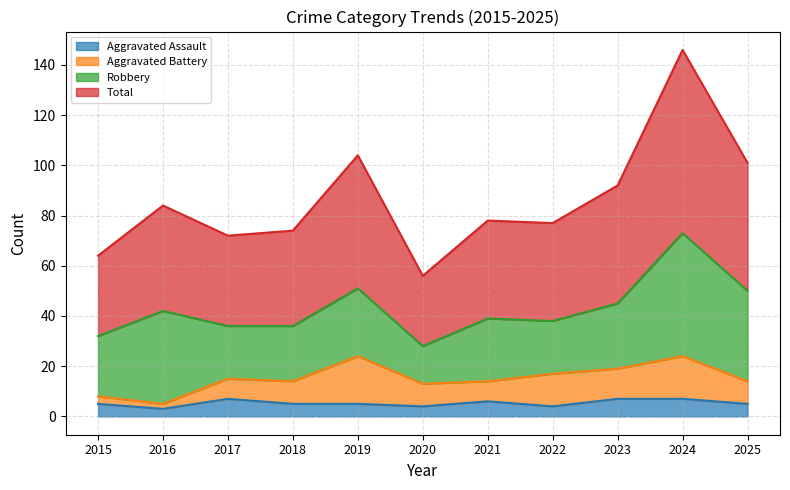

What is the difference between the second highest and minimum values in the Total series?

48